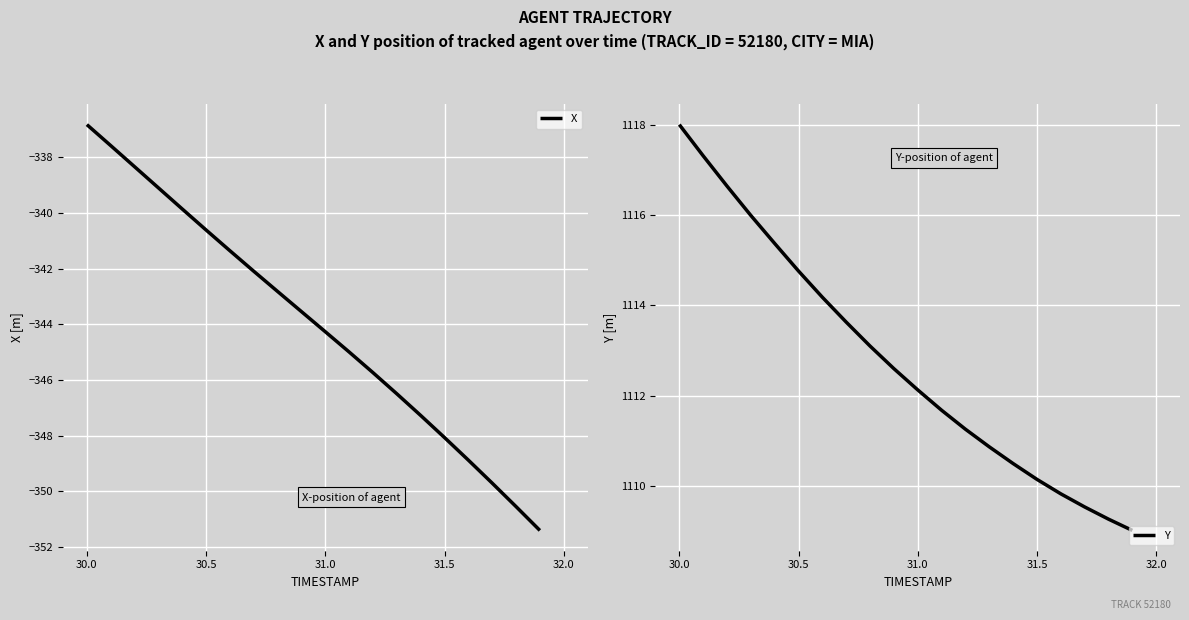

What is the maximum value for X?

-336.8